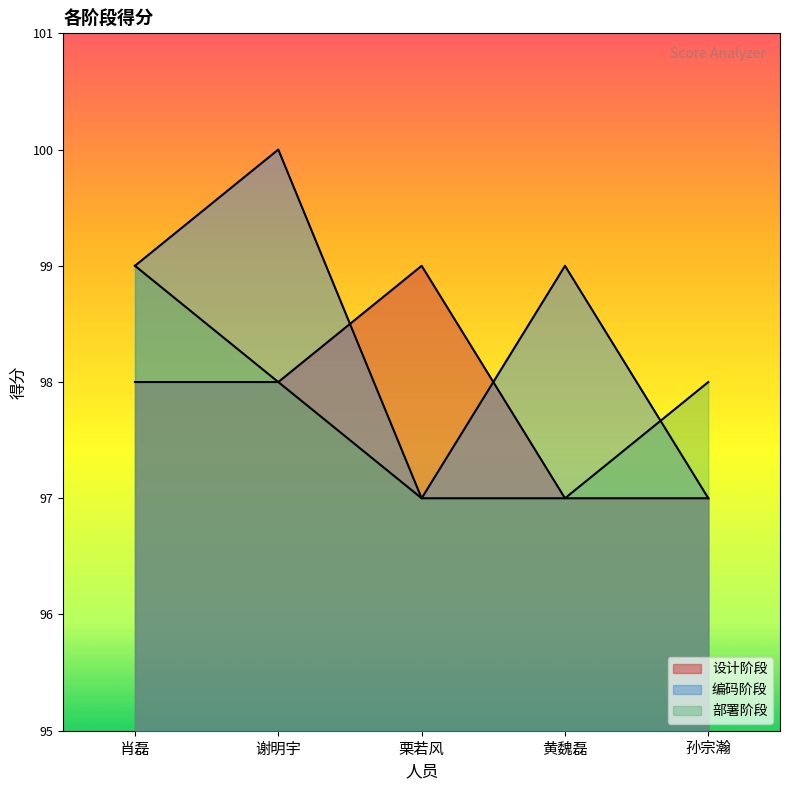

Reading left to right, transcribe all the data shown in this chart.

设计阶段: 肖磊=98	谢明宇=98	栗若风=99	黄魏磊=97	孙宗瀚=97
编码阶段: 肖磊=99	谢明宇=100	栗若风=97	黄魏磊=99	孙宗瀚=97
部署阶段: 肖磊=99	谢明宇=98	栗若风=97	黄魏磊=97	孙宗瀚=98